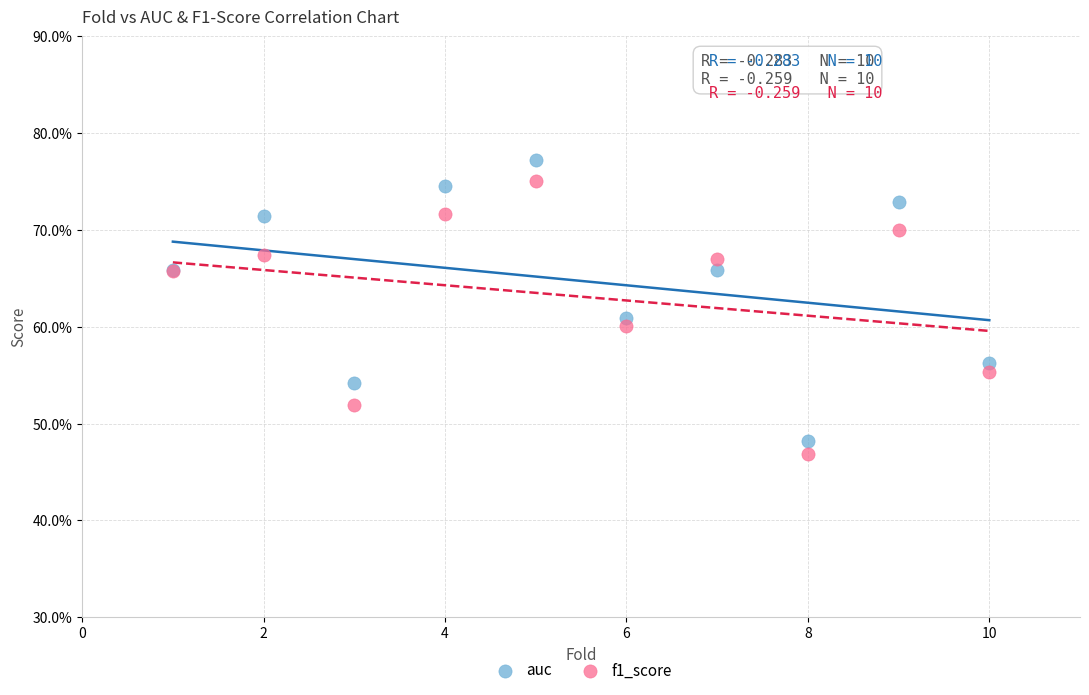

What are all the series names shown in the legend?

auc, f1_score